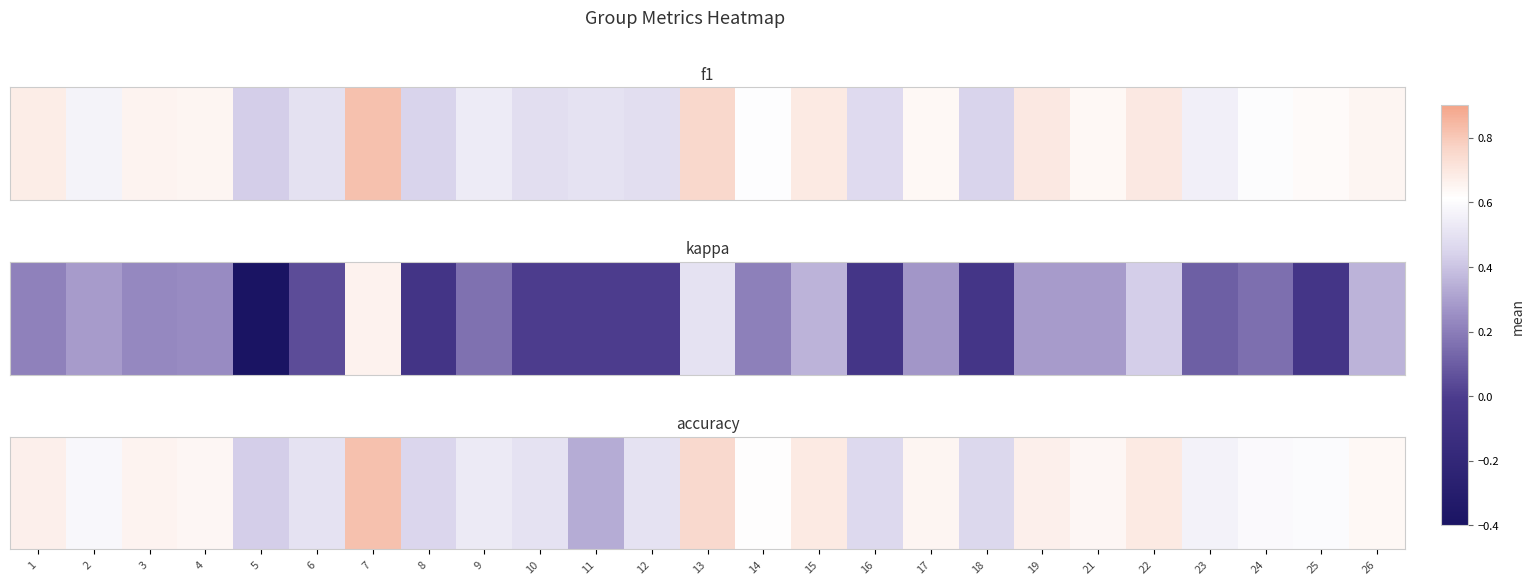

Reading left to right, list all the values displayed in this chart.

1=0.7	2=0.6	3=0.7	4=0.6	5=0.4	6=0.5	7=0.8	8=0.5	9=0.5	10=0.5	11=0.3	12=0.5	13=0.8	14=0.6	15=0.7	16=0.5	17=0.7	18=0.5	19=0.7	21=0.6	22=0.7	23=0.6	24=0.6	25=0.6	26=0.6